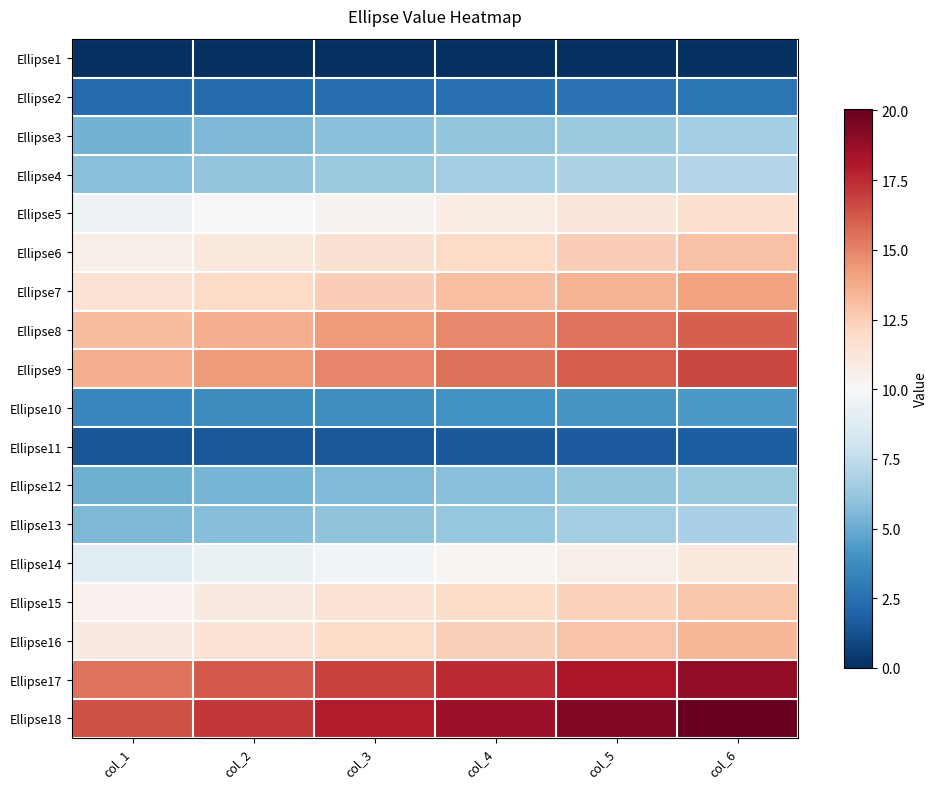

At how many categories does at least one series exceed 18?

3